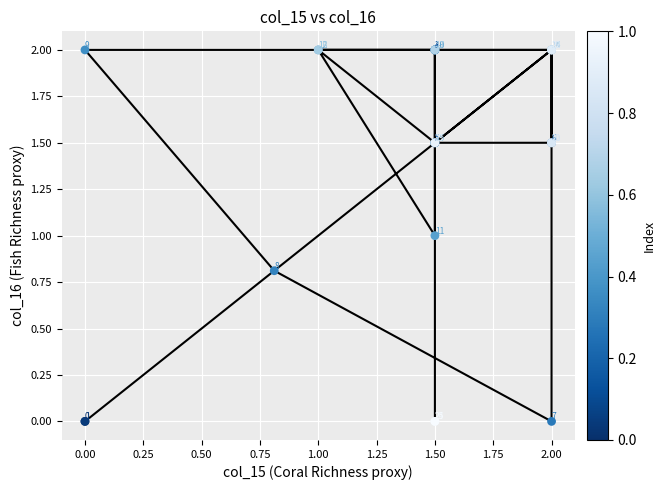

What Y value in the scatter plot is closest to 1?

1.0